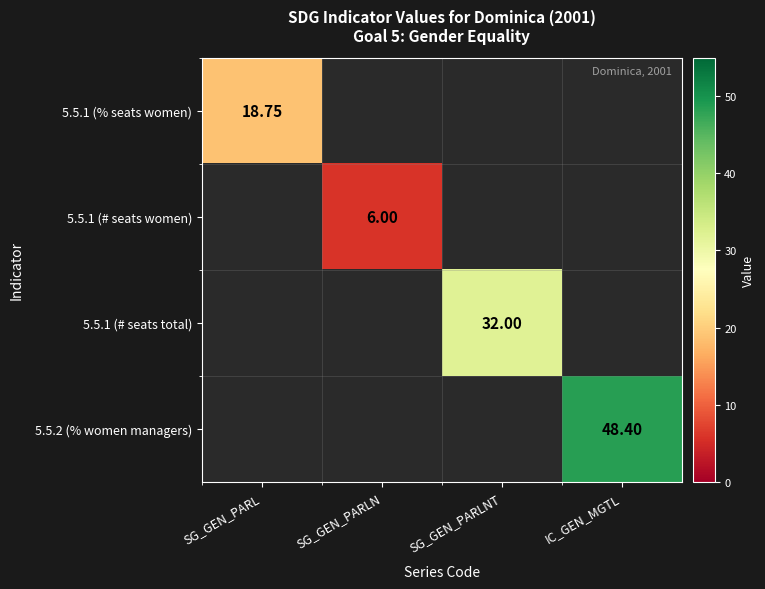

What is the maximum value shown in the chart?

48.4